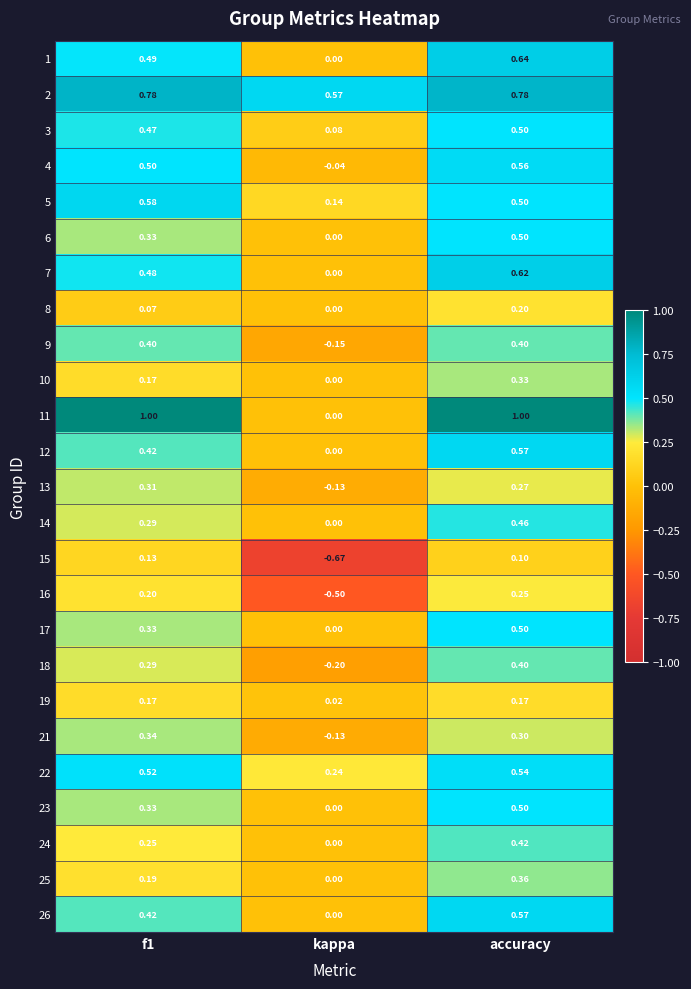

How many positive values does the 4 series have?

2